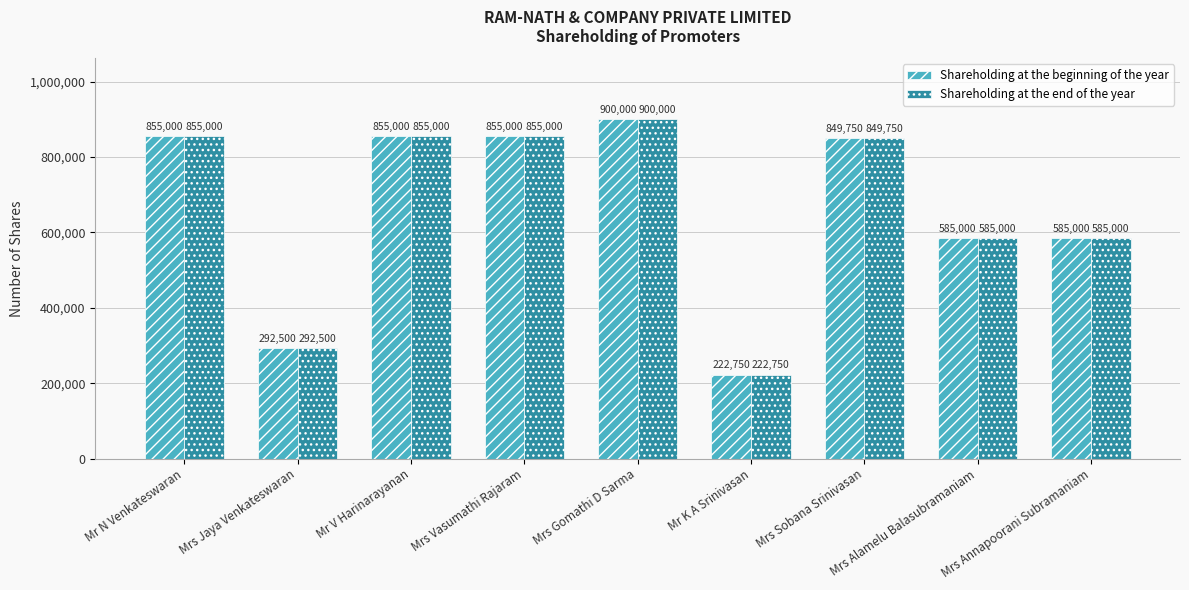

The Shareholding at the end of the year series shows 855000 at Mr N Venkateswaran. True or false?

True